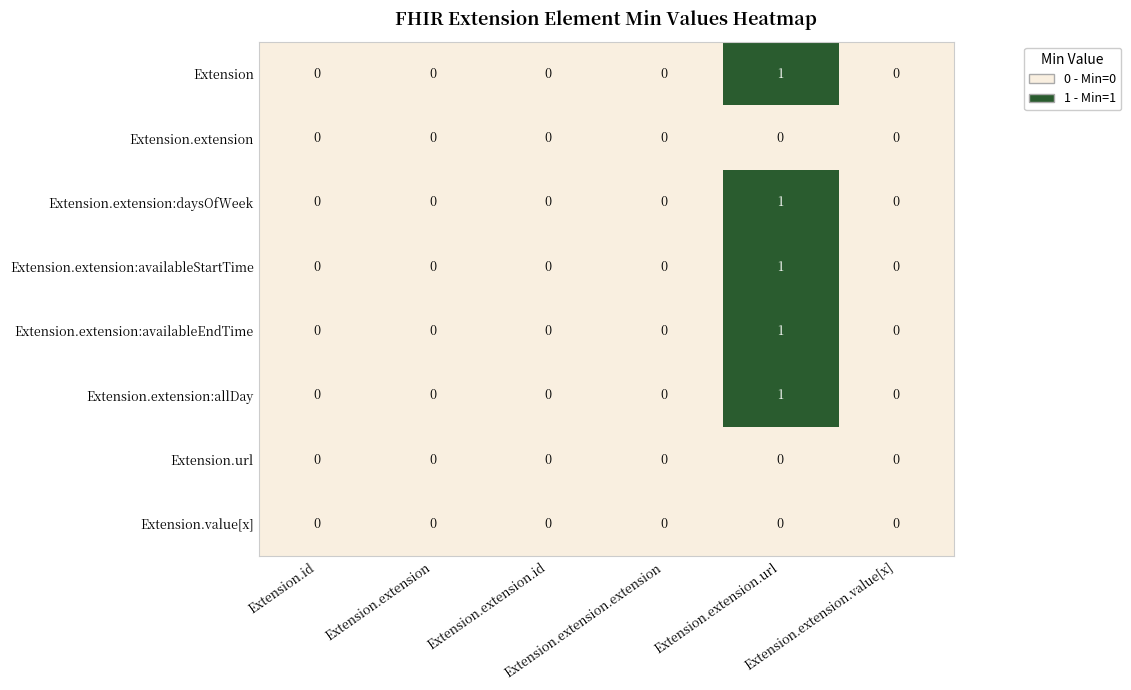

Rank the series at Extension.extension from highest to lowest value.

Extension, Extension.extension, Extension.extension:daysOfWeek, Extension.extension:availableStartTime, Extension.extension:availableEndTime, Extension.extension:allDay, Extension.url, Extension.value[x]